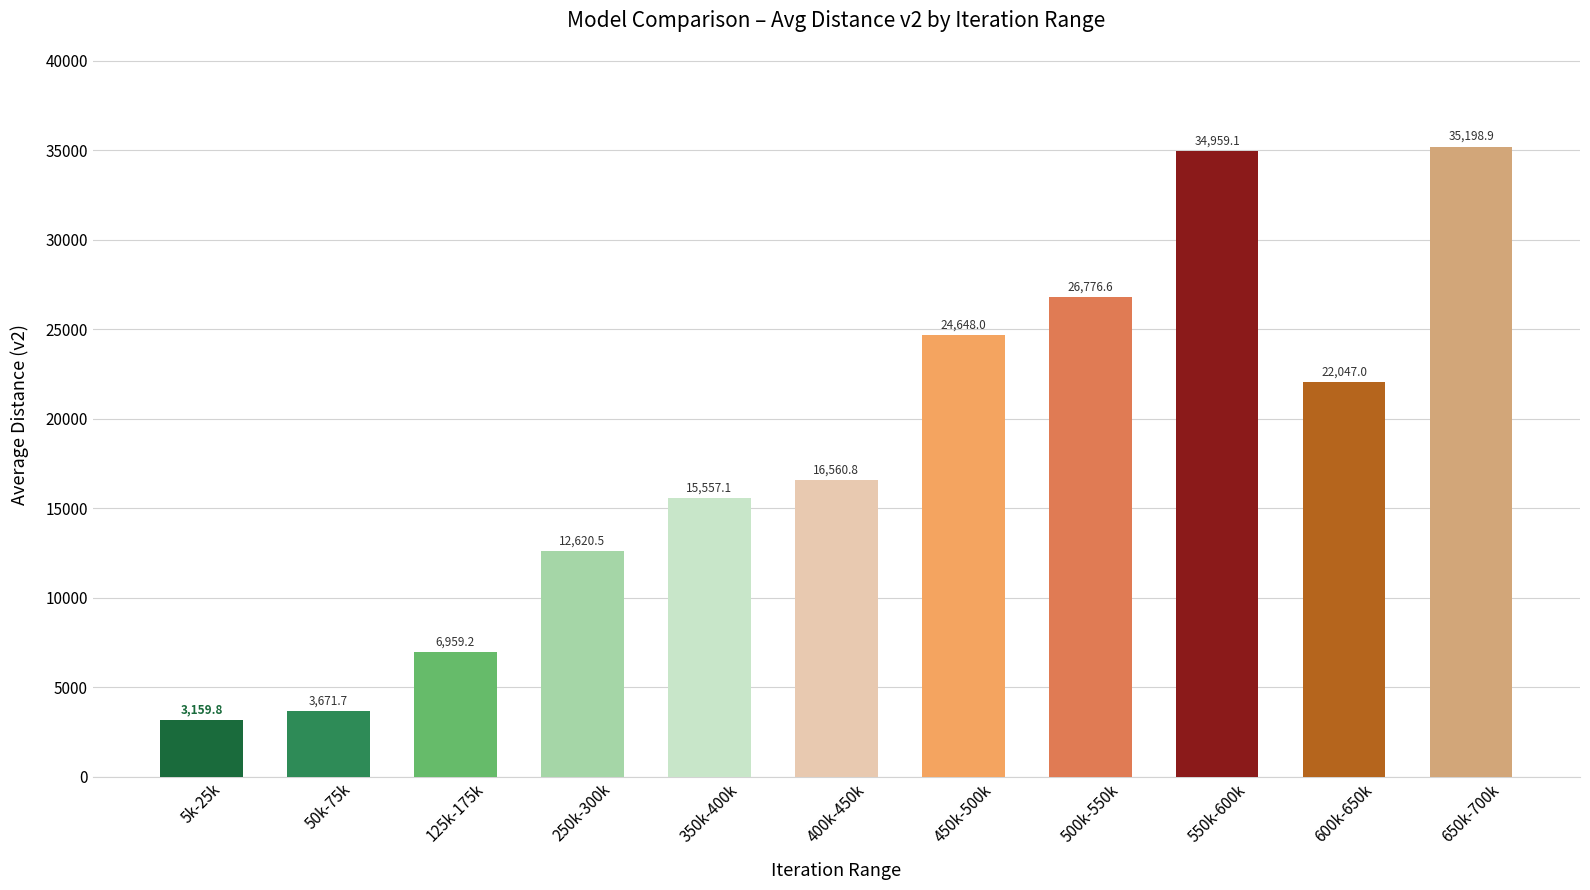

What is the change in value from 400k-450k to 600k-650k?

+5486.3